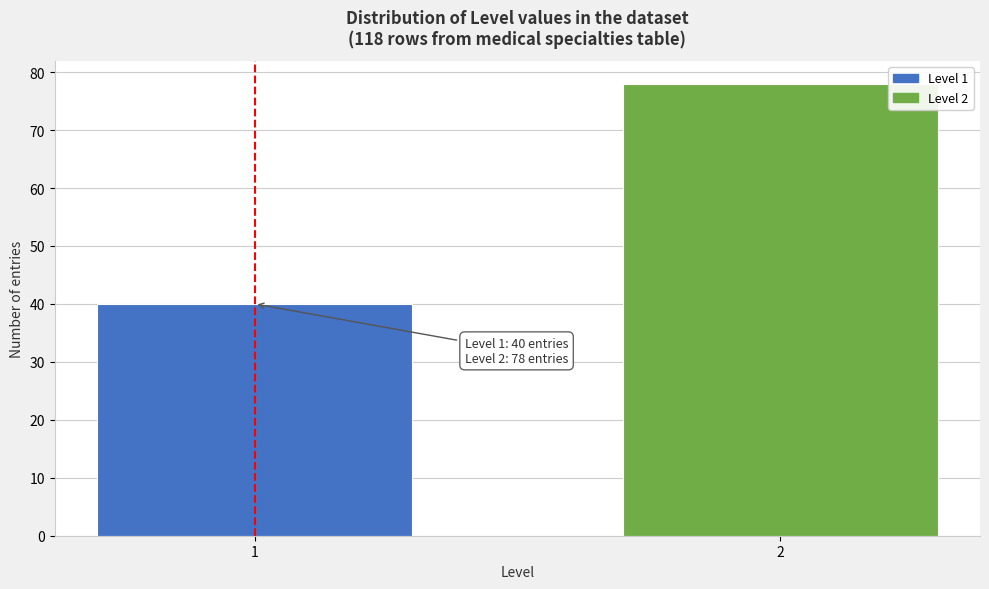

Reading right to left, transcribe all the data shown in this chart.

2=78	1=40